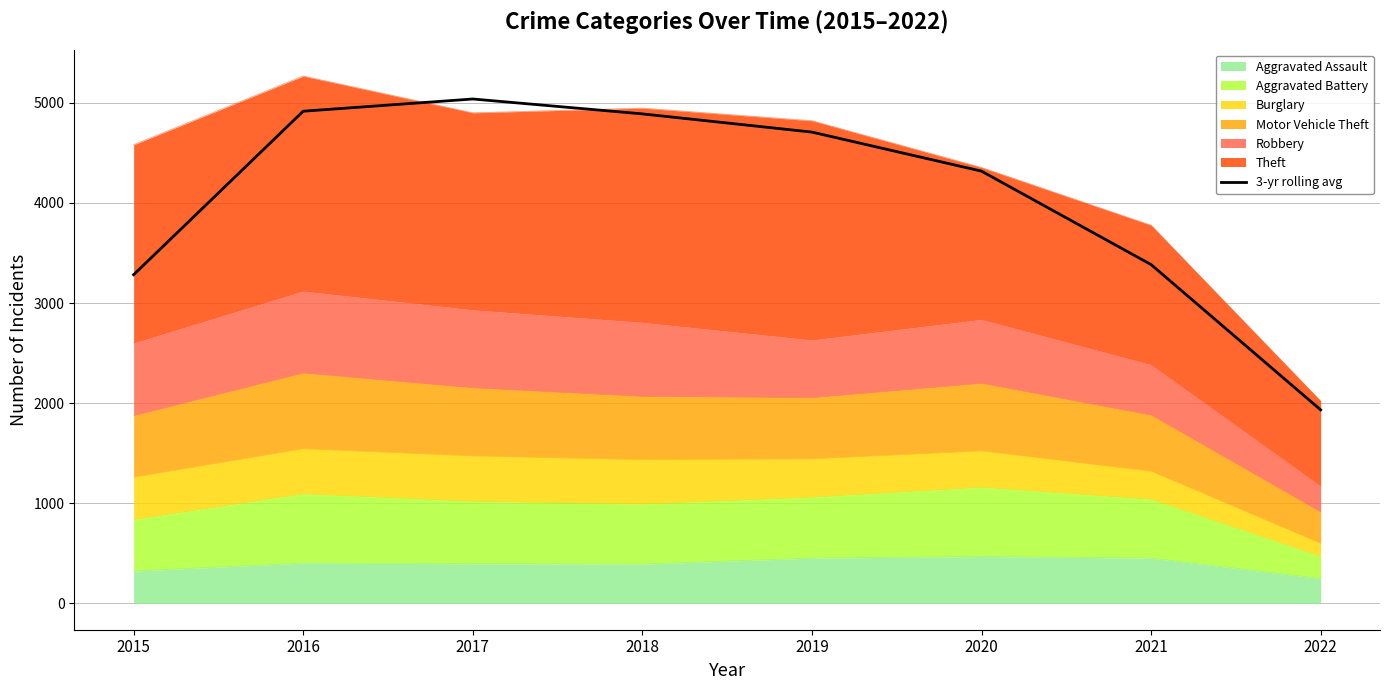

What is the ratio of the value at 2022 to the value at 2020?

0.4